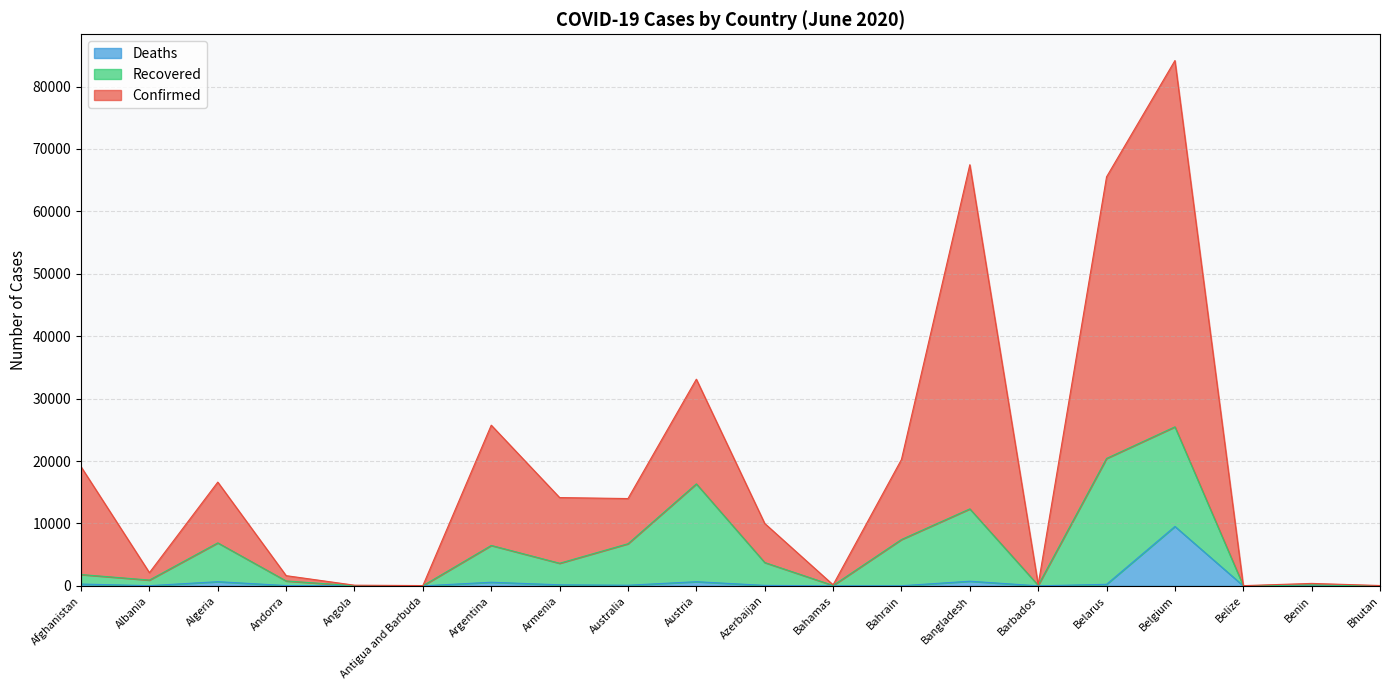

Does the chart display data point markers on the line(s)?

No